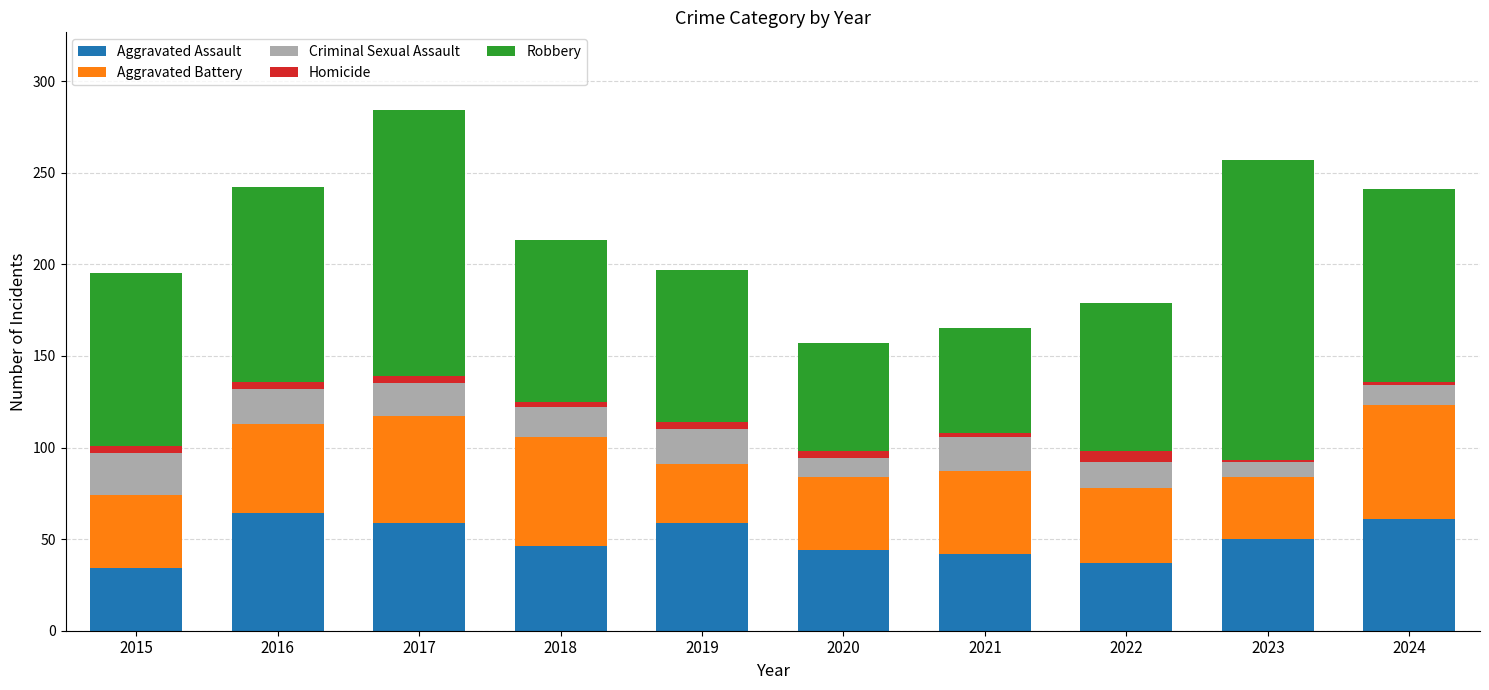

What is the minimum value for Aggravated Assault?

34